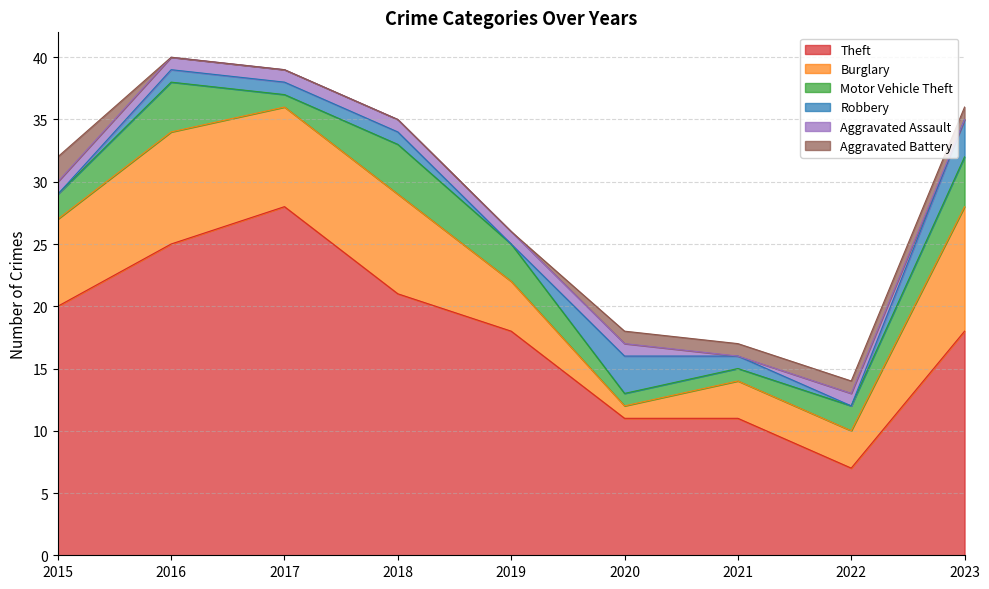

How many data points does each series have?

9